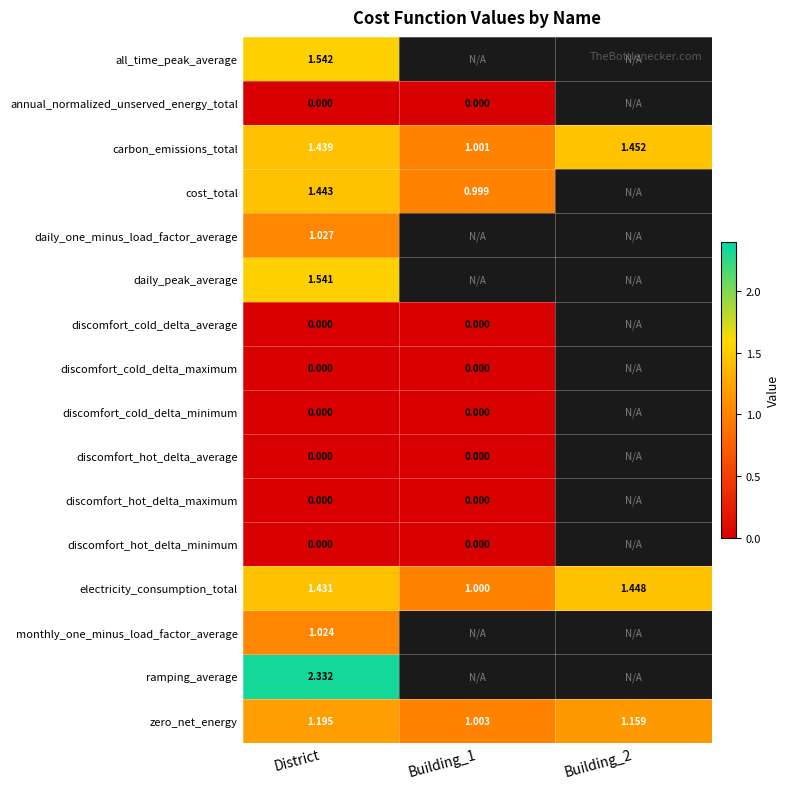

Where is discomfort_cold_delta_minimum nearest to the value 0?

District